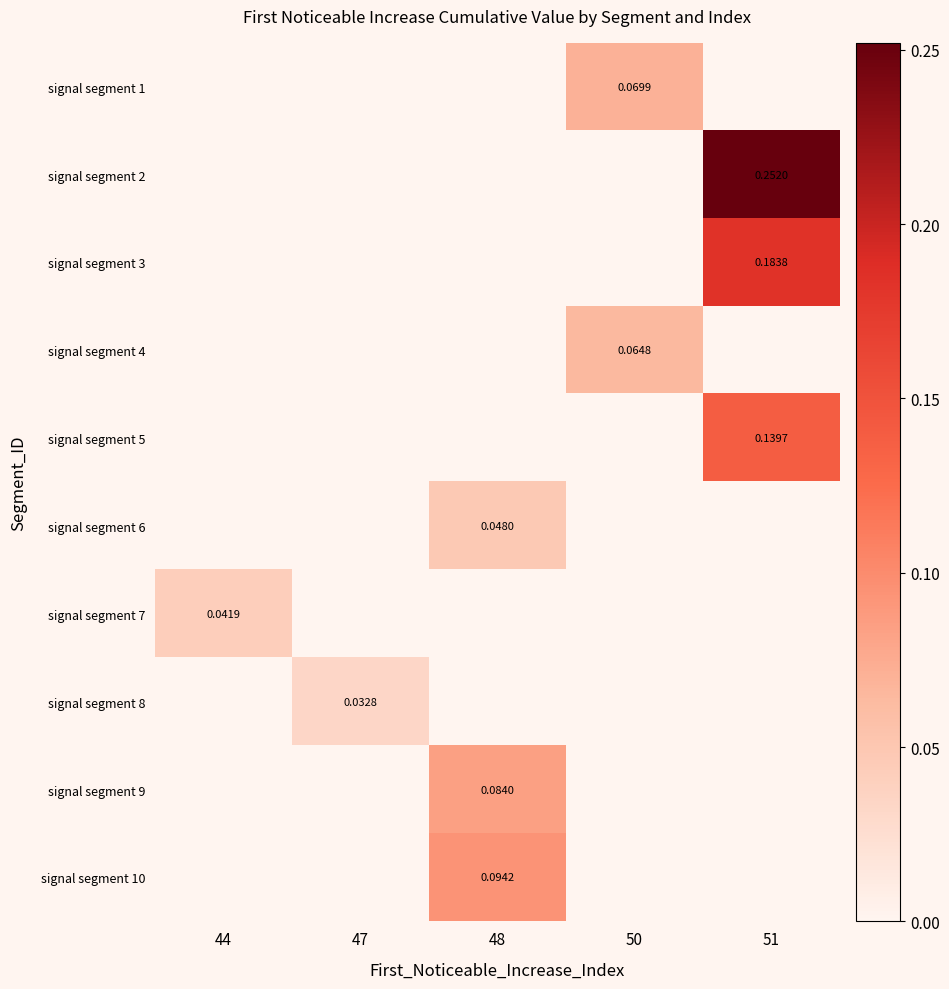

How many categories are shown in the chart?

5